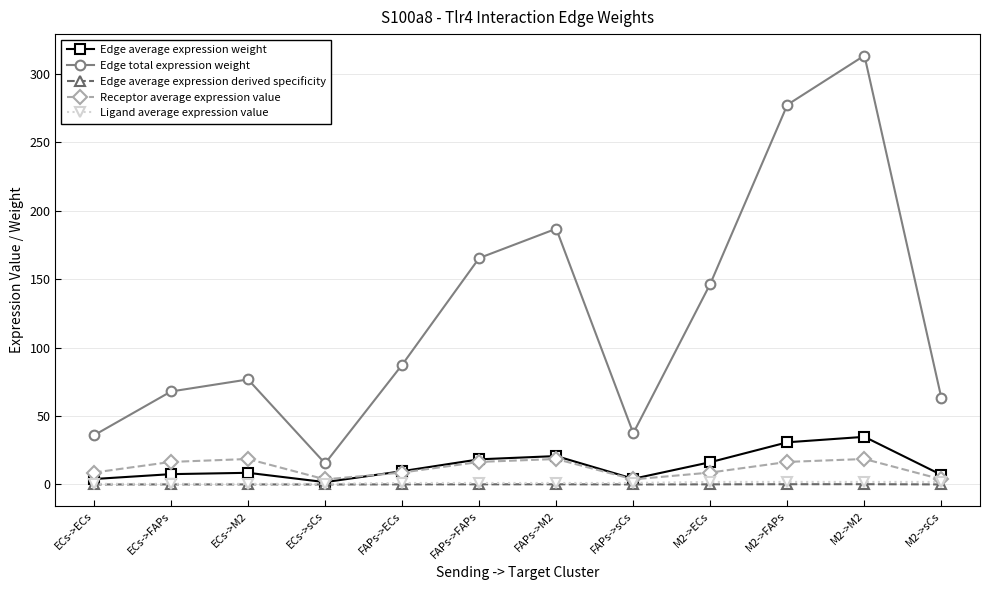

How many lines are shown in the chart?

5